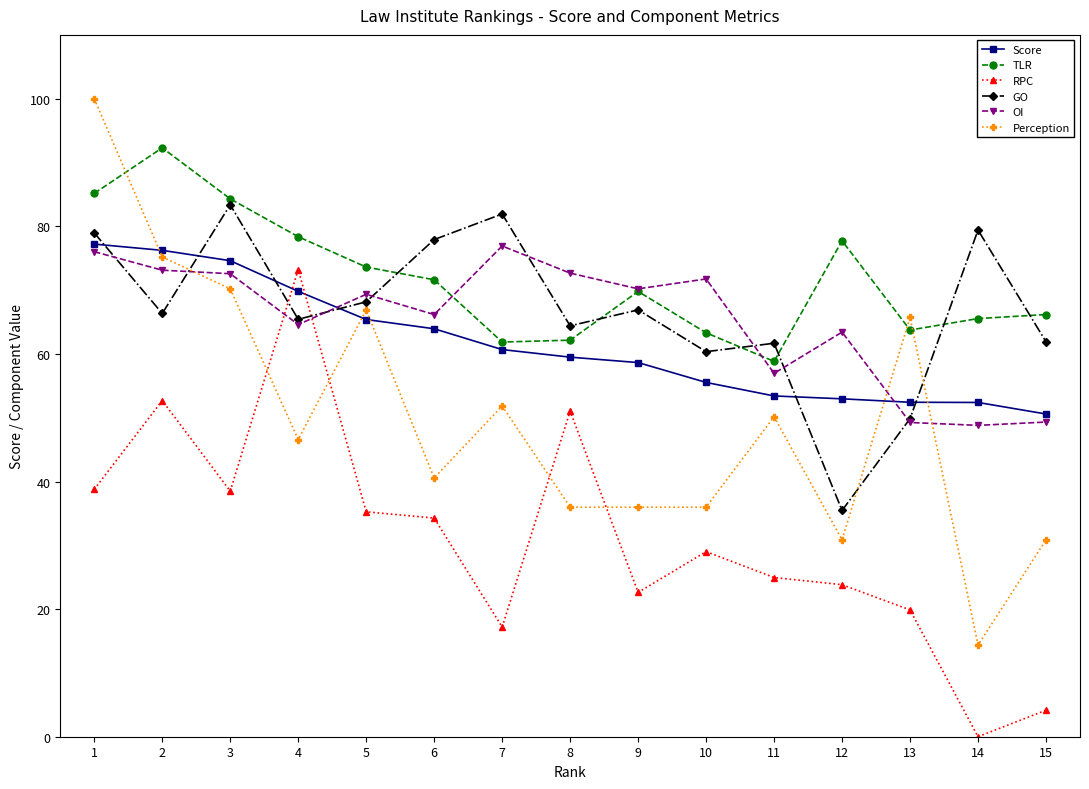

How many times do OI and Perception cross each other?

3